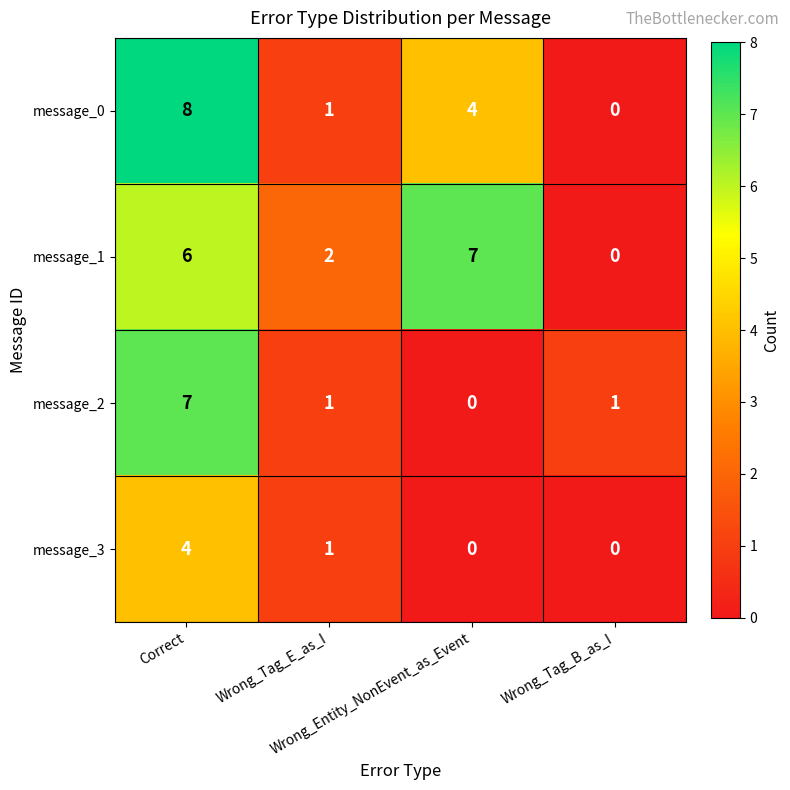

Which series has the largest total across all categories?

message_1